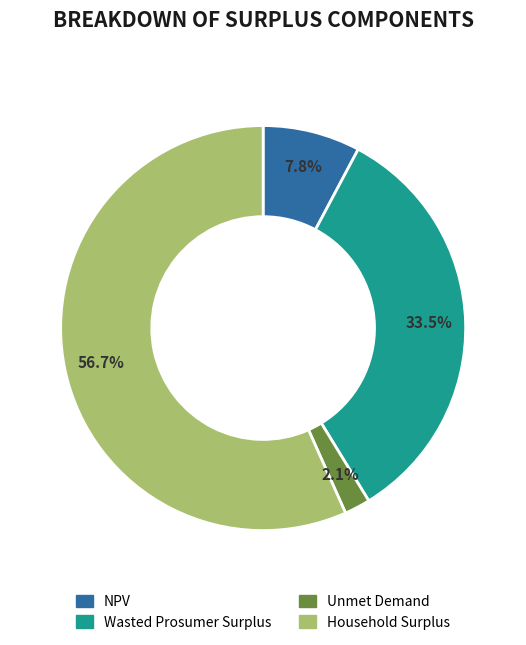

What portion of the pie excludes Unmet Demand?

97.9%